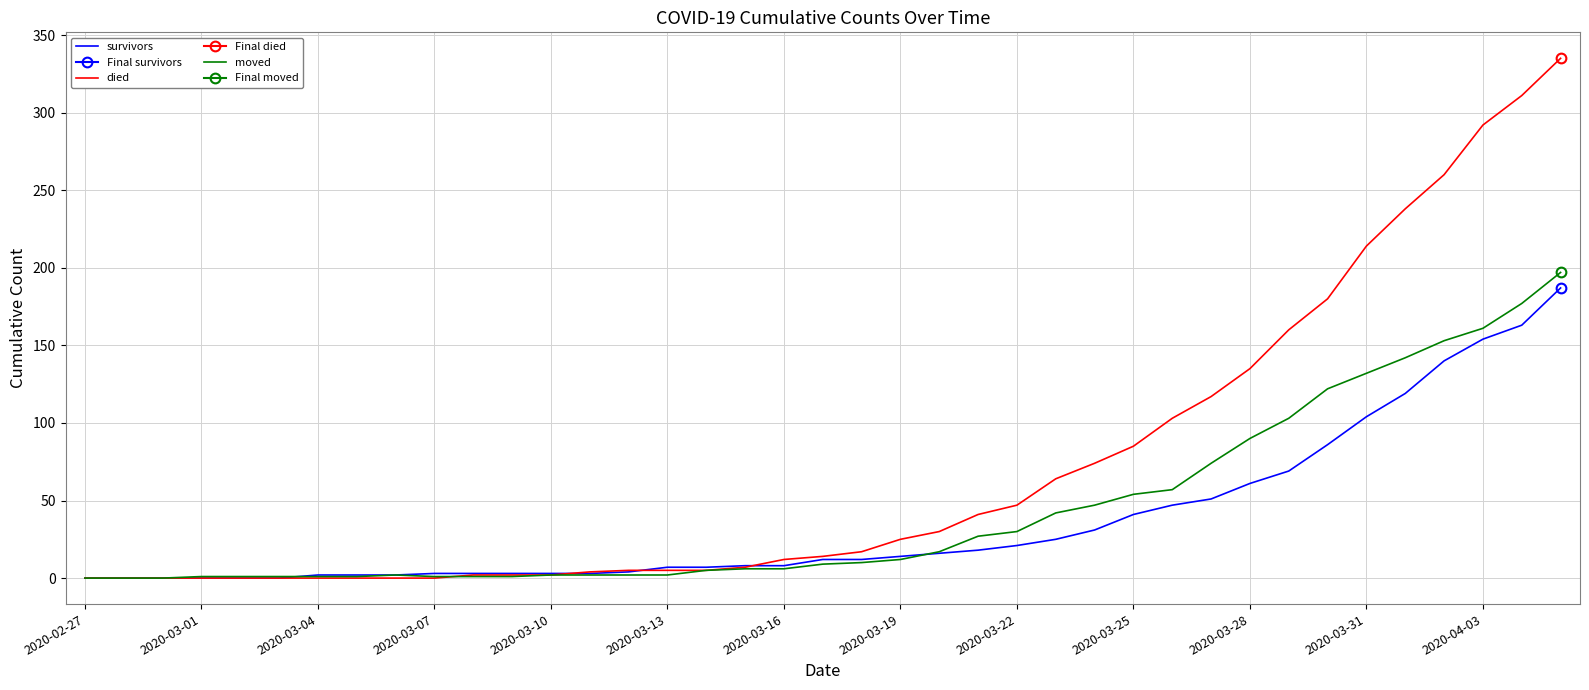

Is it true that moved equals 6 at 2020-03-16?

True